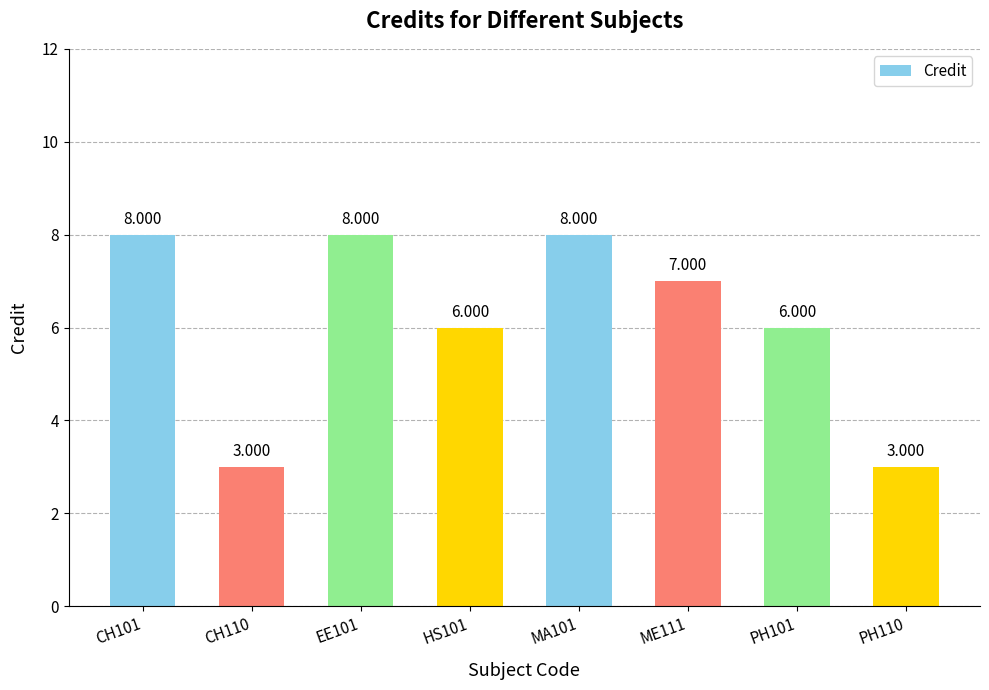

Read the value at PH110.

3